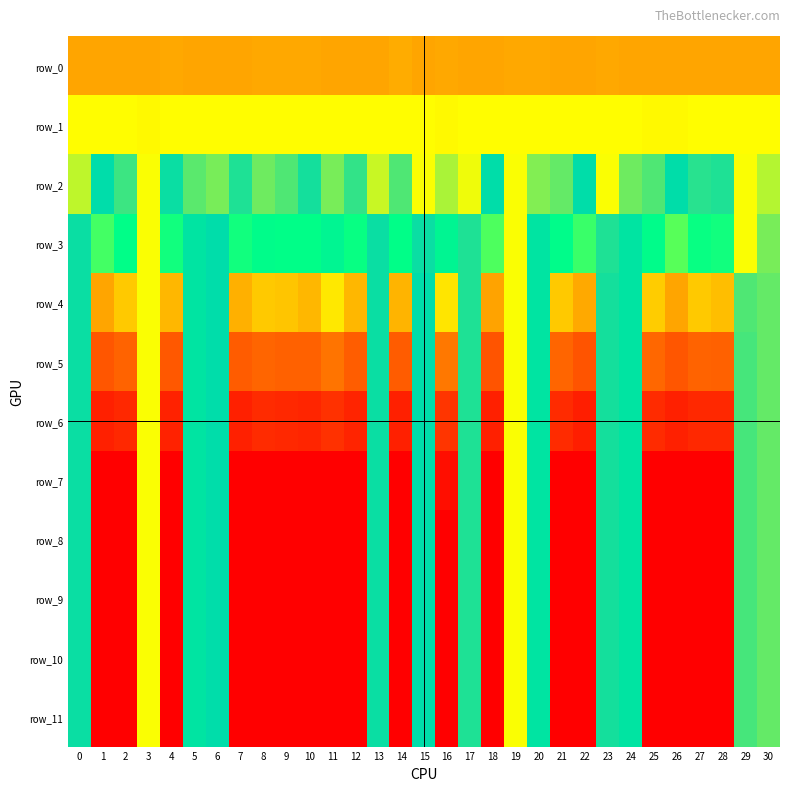

List the series in order of their peak value, highest first.

row_0, row_1, row_2, row_3, row_4, row_5, row_6, row_7, row_8, row_9, row_10, row_11